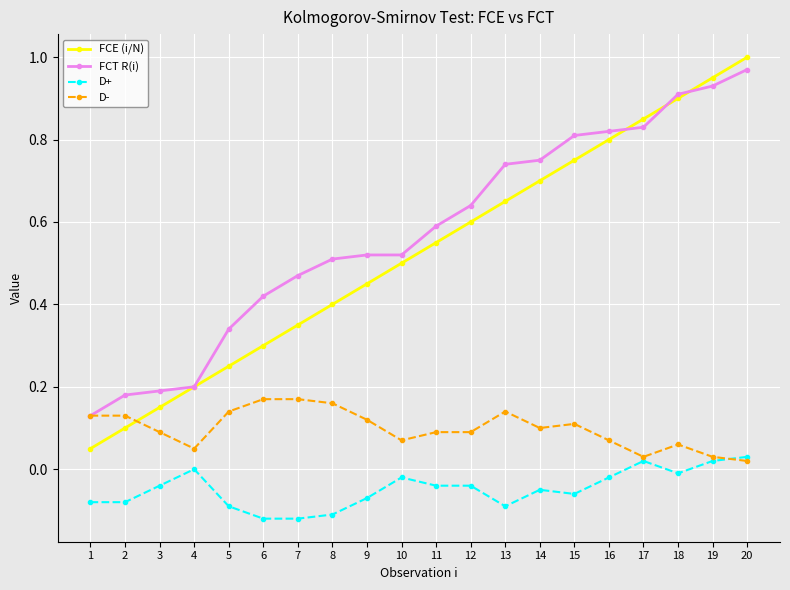

After their last crossing, which series has the higher values: D- or D+?

D+